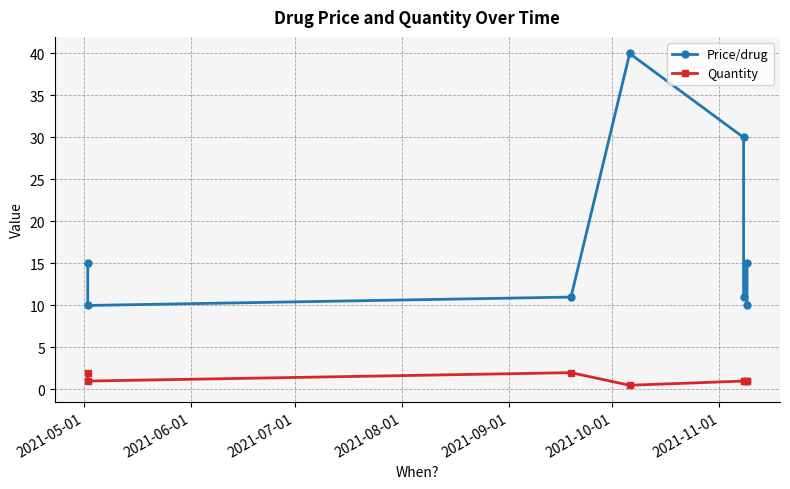

What is the average value of the Quantity series?

1.2